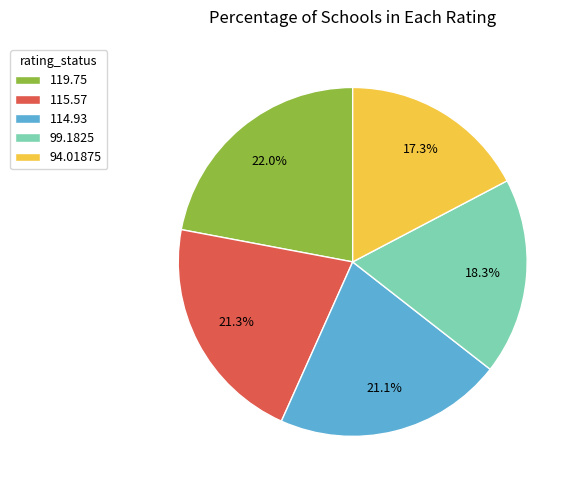

Combined, do 94.01875 and 99.1825 account for over 50%?

No